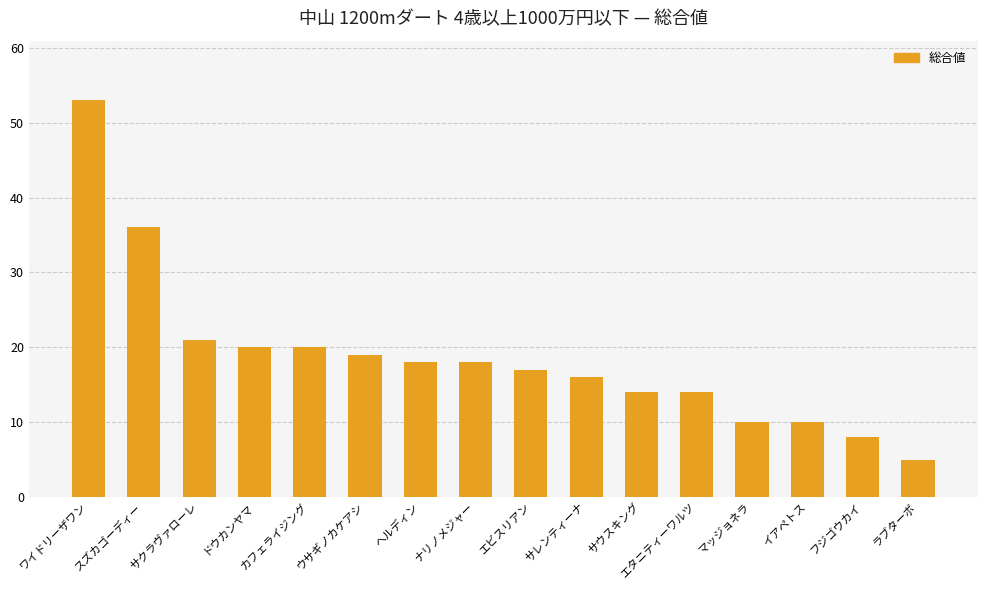

The chart shows a value of 16 at サレンティーナ. True or false?

True